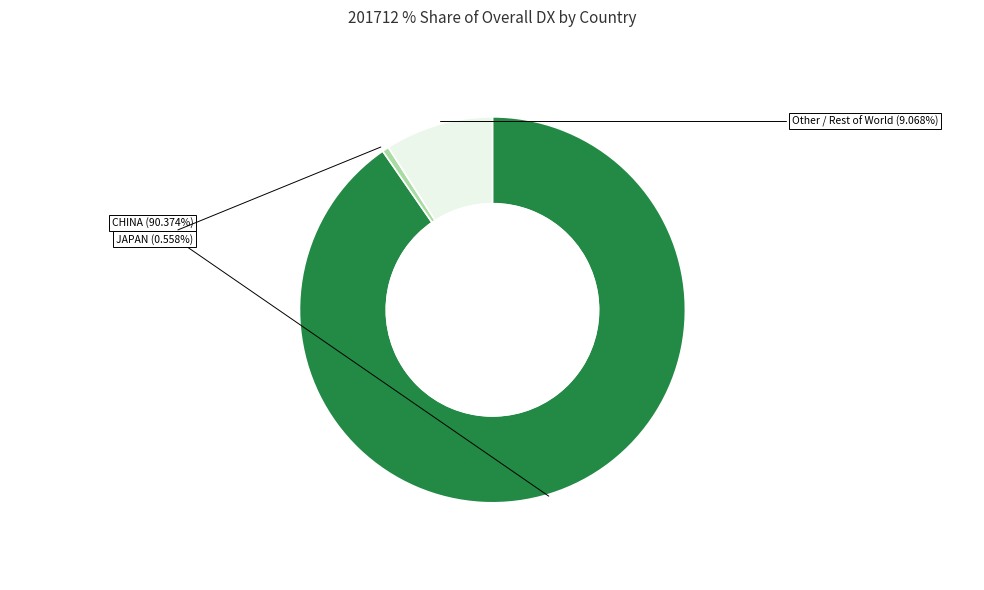

Is there a majority slice in this chart?

Yes